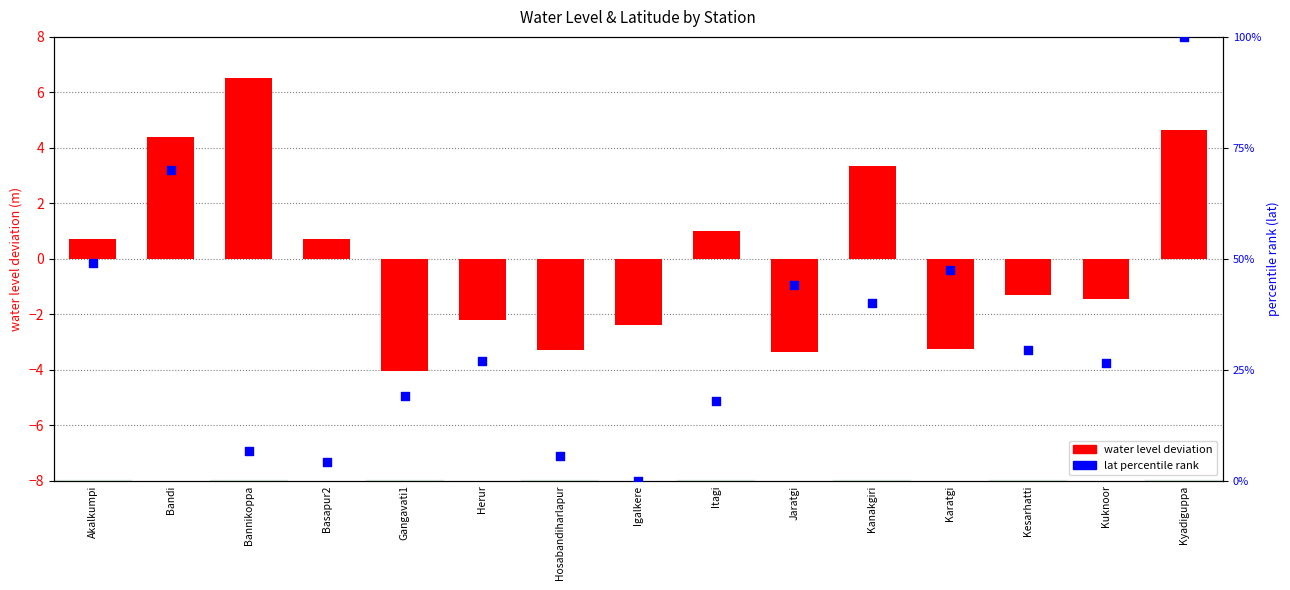

Which series contains the lowest Y value?

water_level (in m)